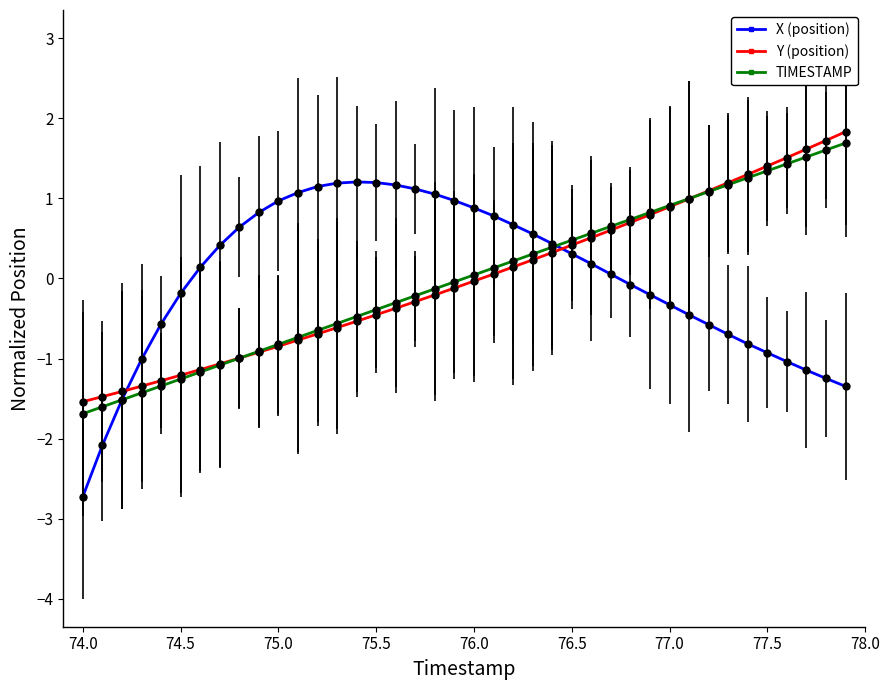

What is the value of the X (position) point at the 19th from the left?

1.1